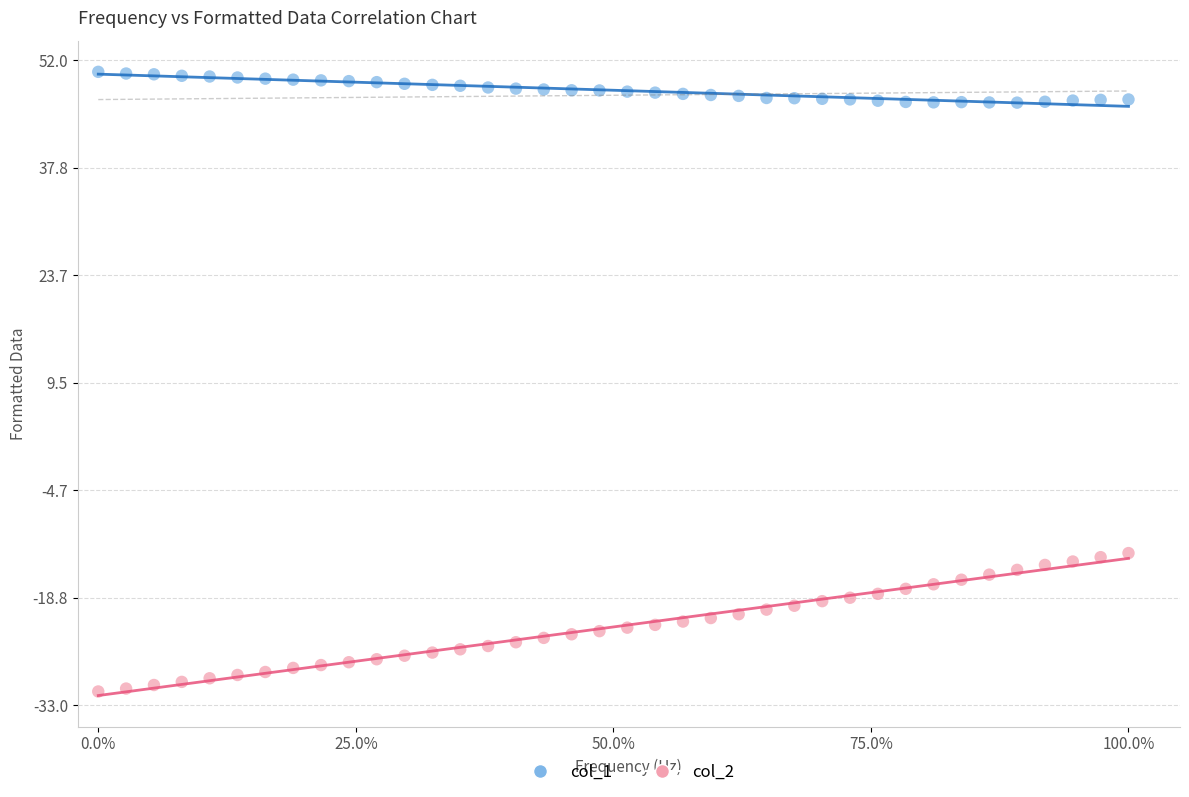

Across all data points, what is the range of Y values (max minus min)?

81.7